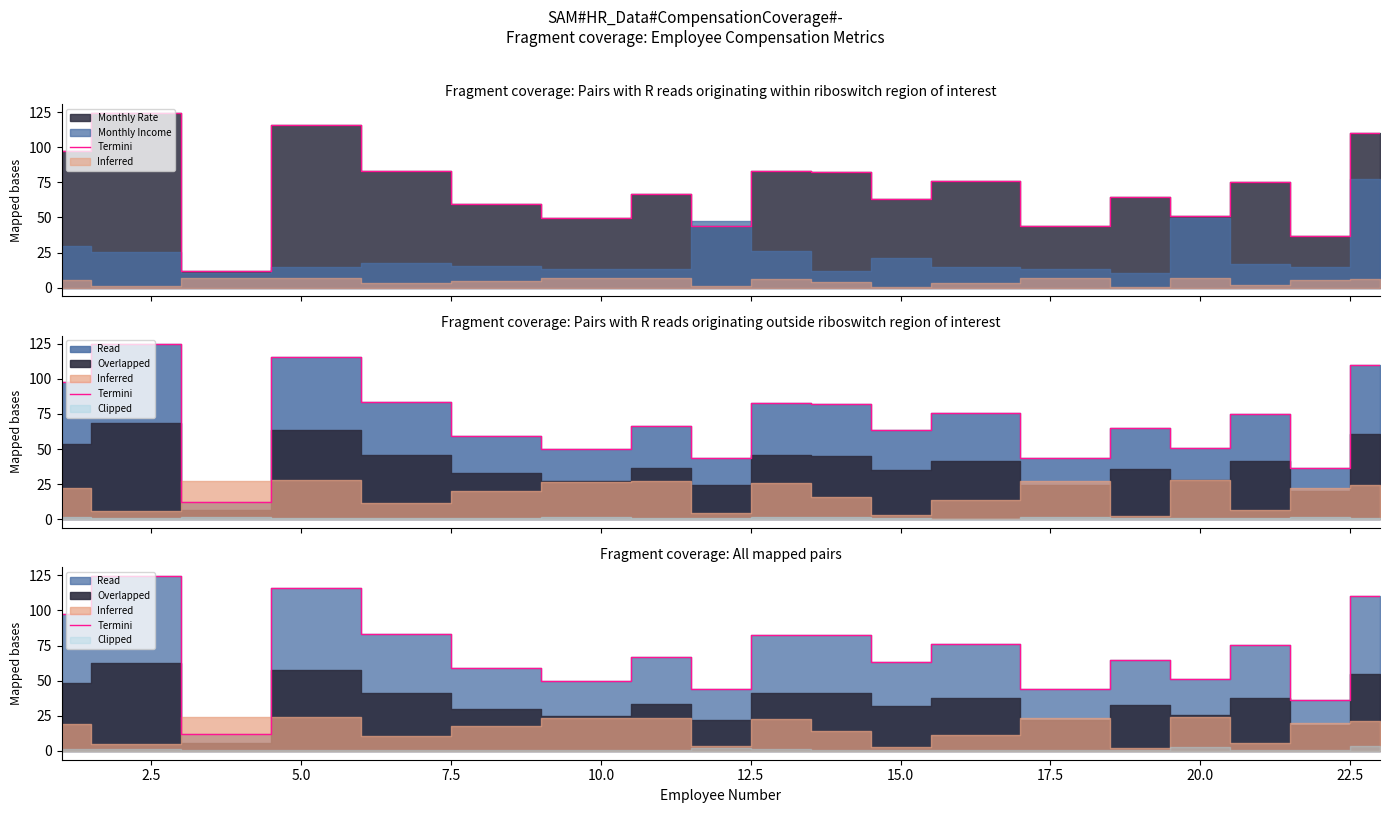

How many lines are shown in the chart?

1